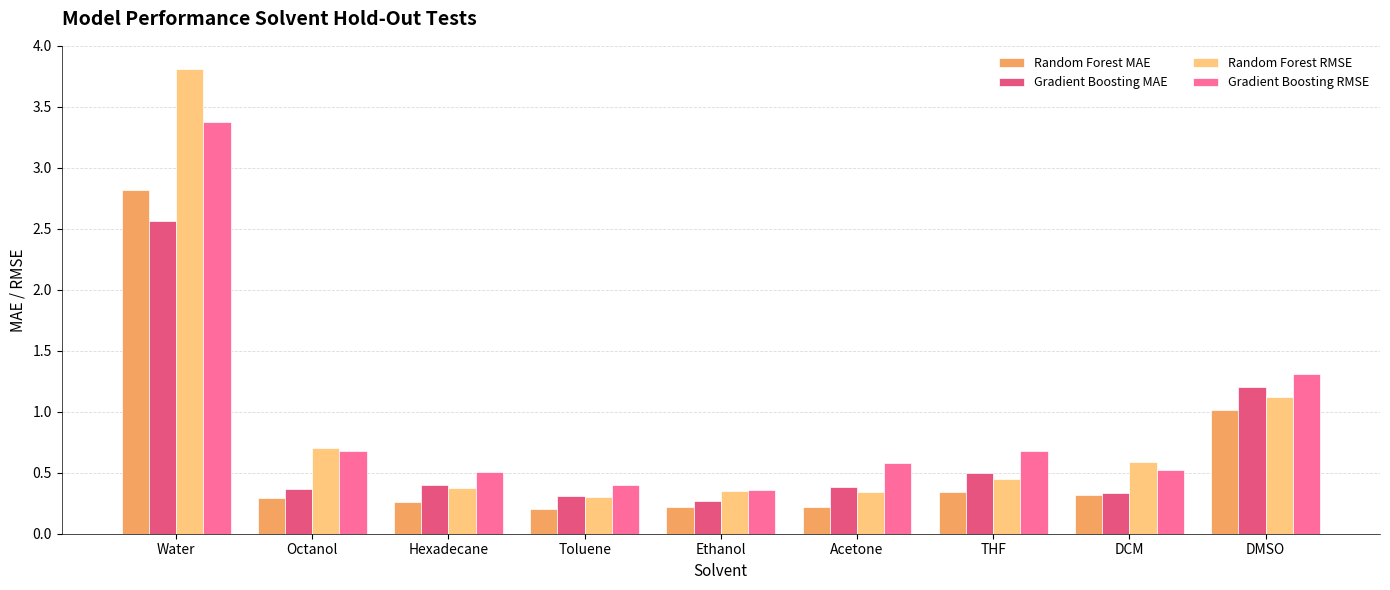

What is the sum of the Gradient Boosting RMSE values at Acetone and Water?

4.0